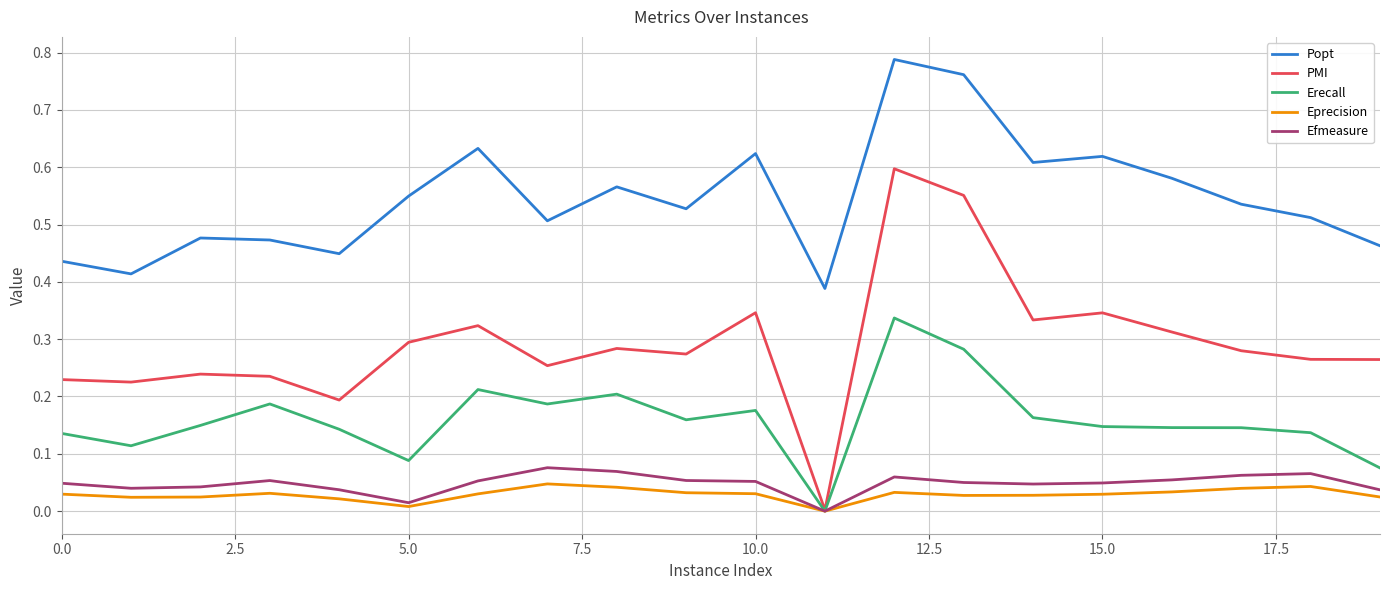

Which series has the largest total across all categories?

Popt